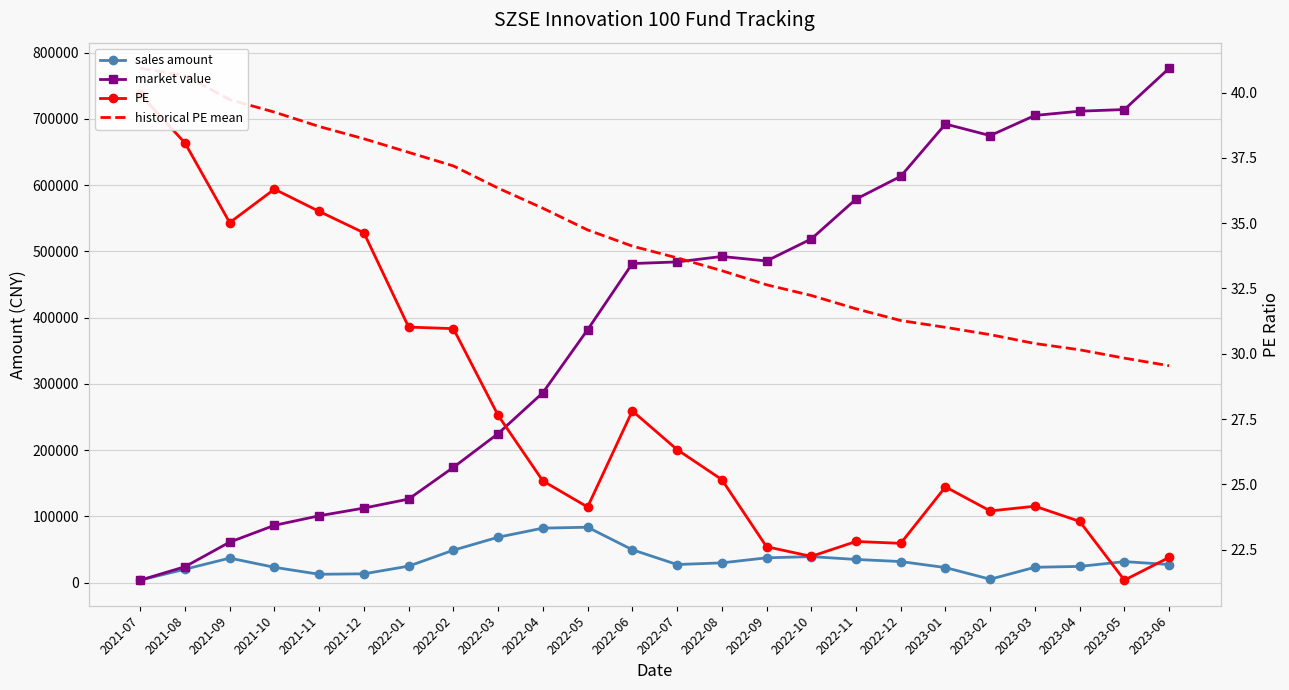

At how many categories does at least one series exceed 661961?

6